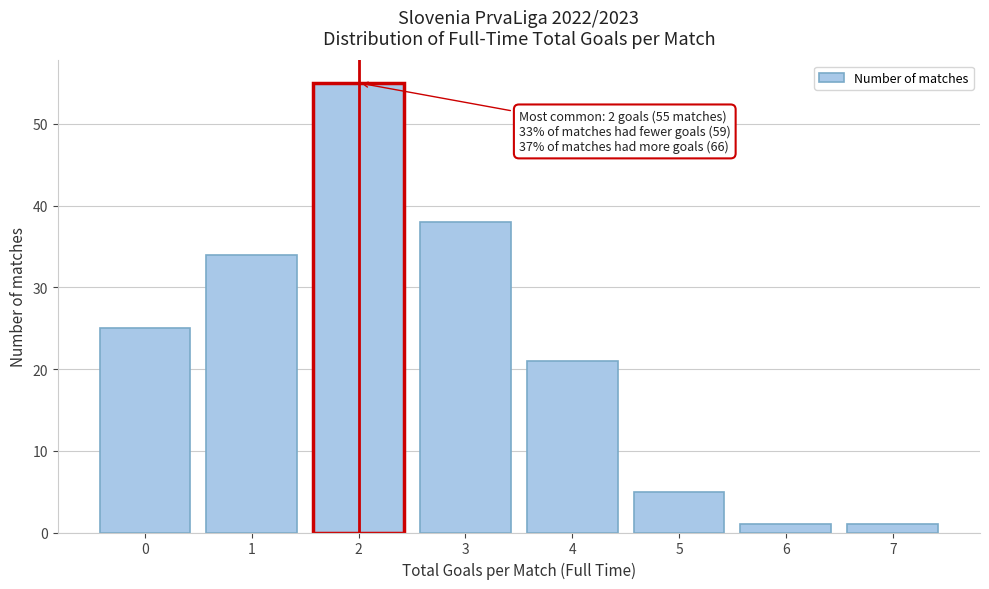

Which range on the x-axis has the tallest bar?

1.5 to 2.5